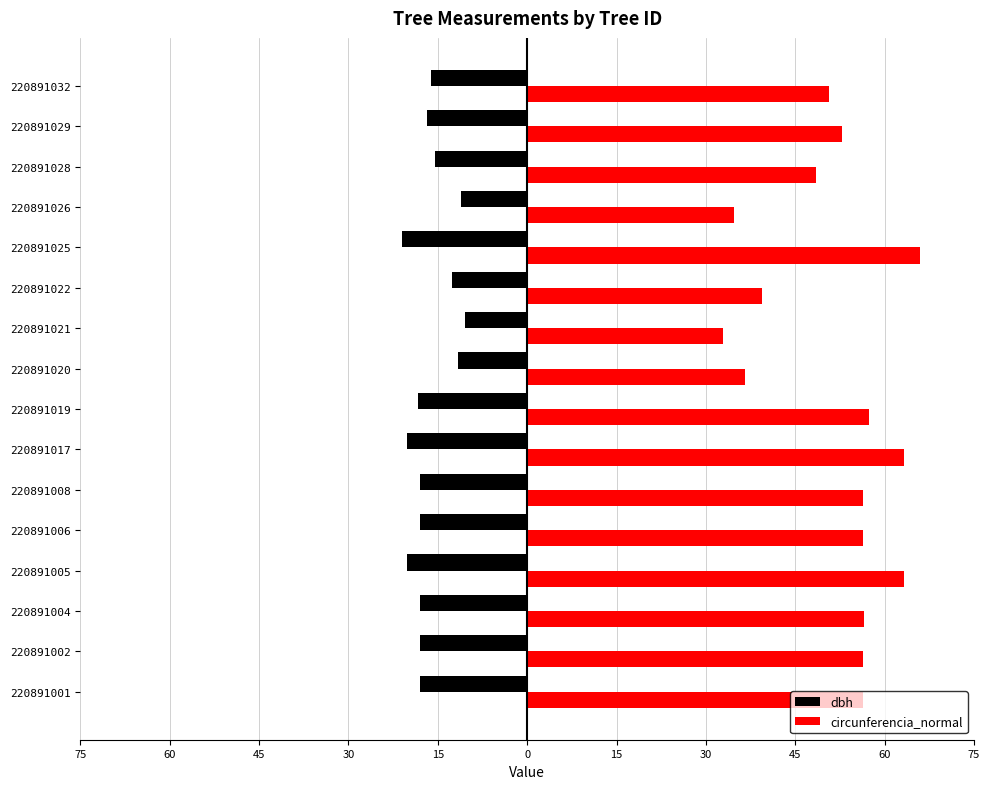

Which series has the widest spread of values?

circunferencia_normal